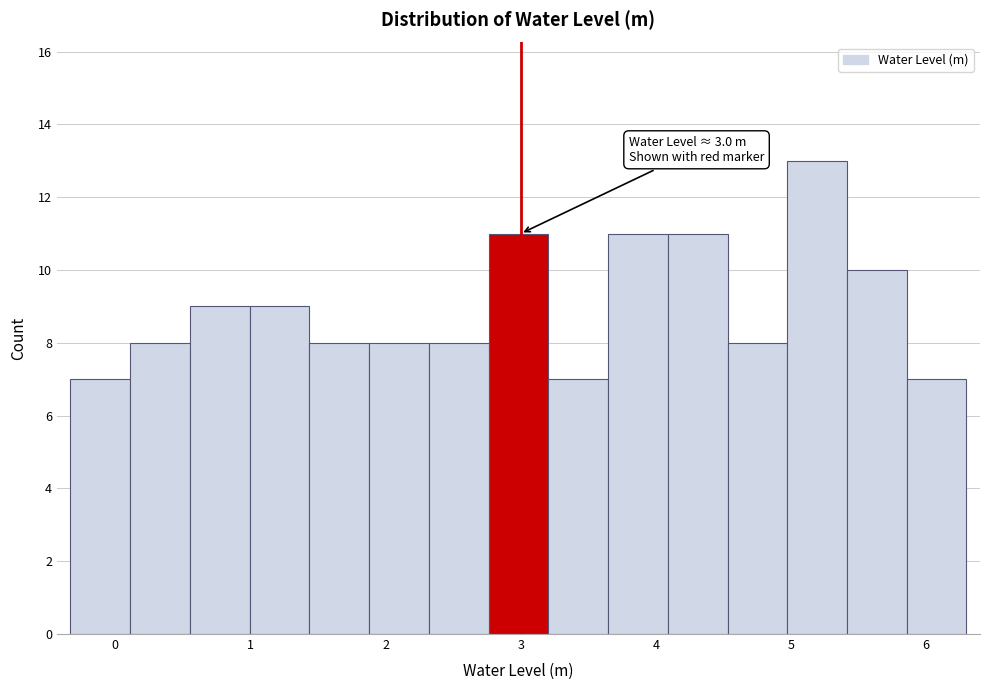

Which range on the x-axis has the tallest bar?

5.0 to 5.4